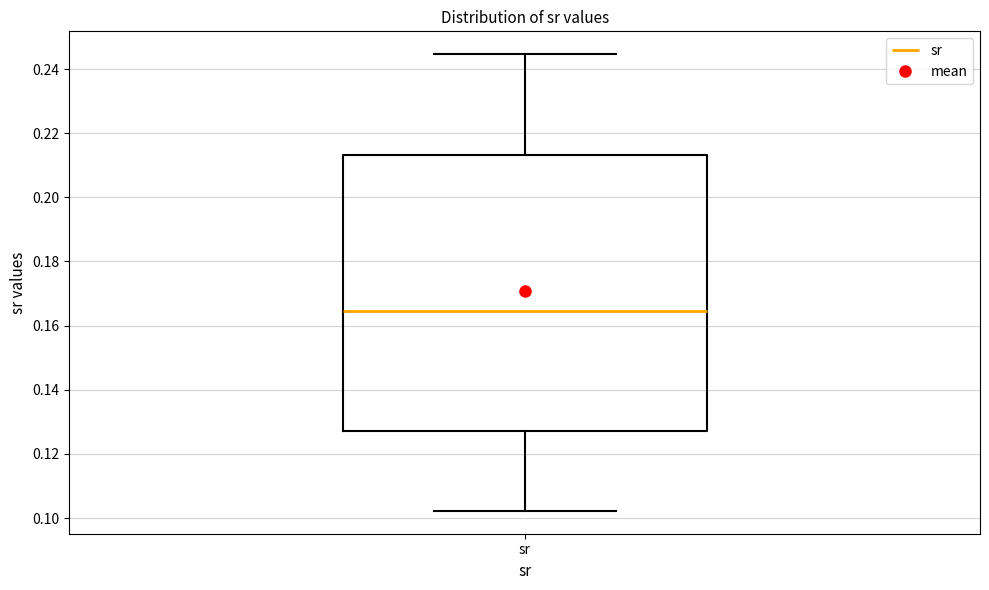

Where does the median line of the box for sr sit on the y-axis? The values are not printed on the chart, so give them approximately, as read against the axis.

0.164